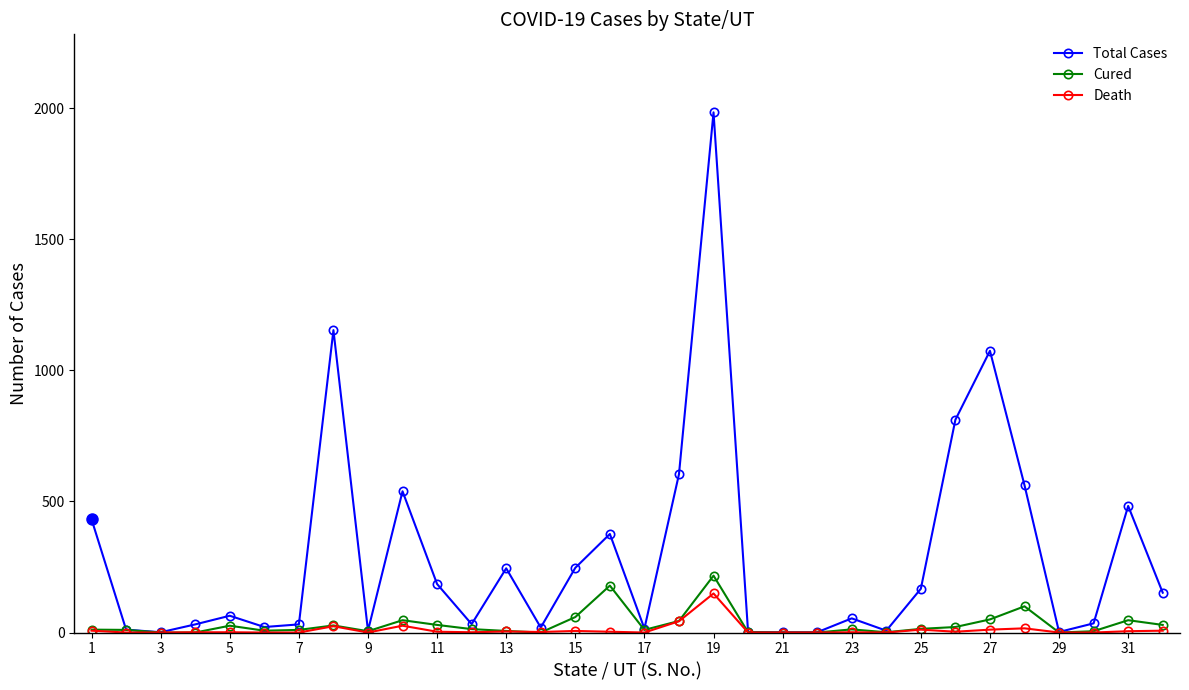

Which series has the widest spread of values?

Total Cases